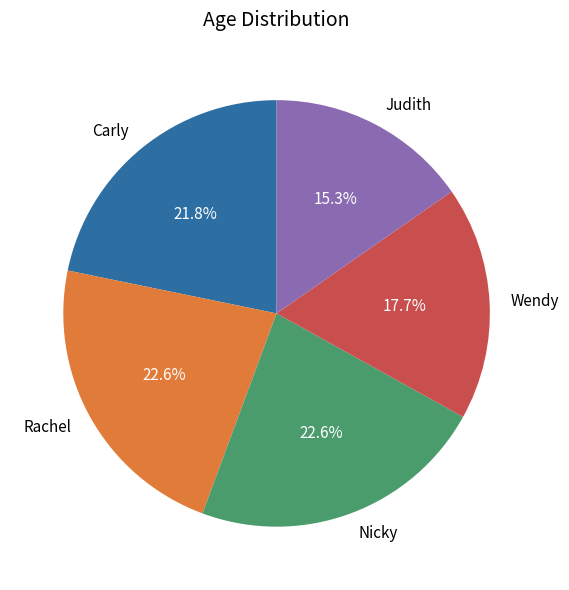

Does Carly represent more than half of the total?

No